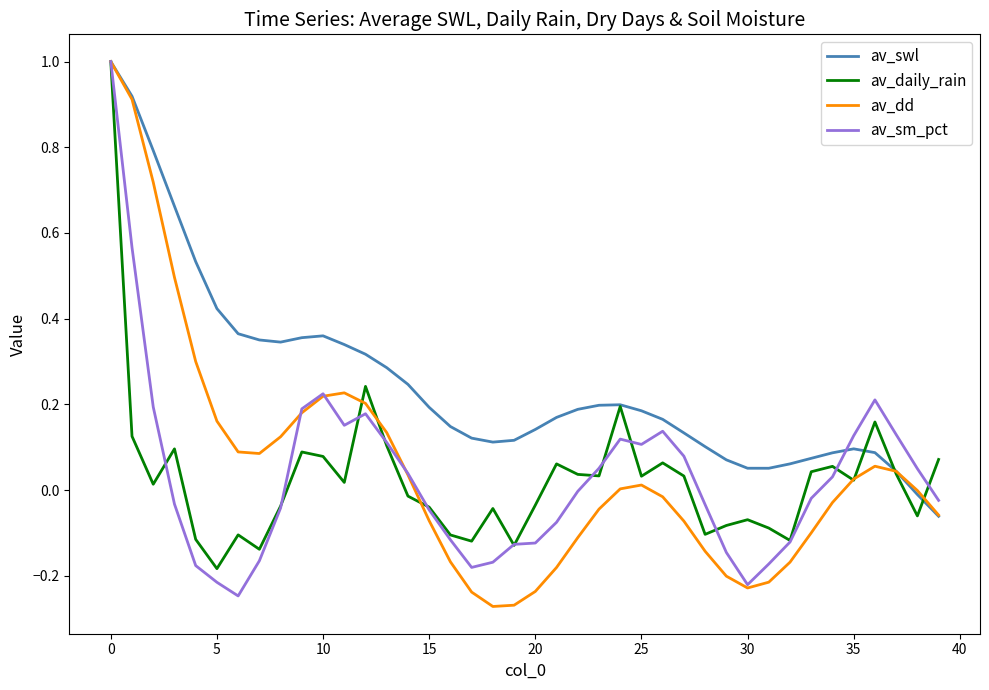

Which series has the largest total across all categories?

av_swl